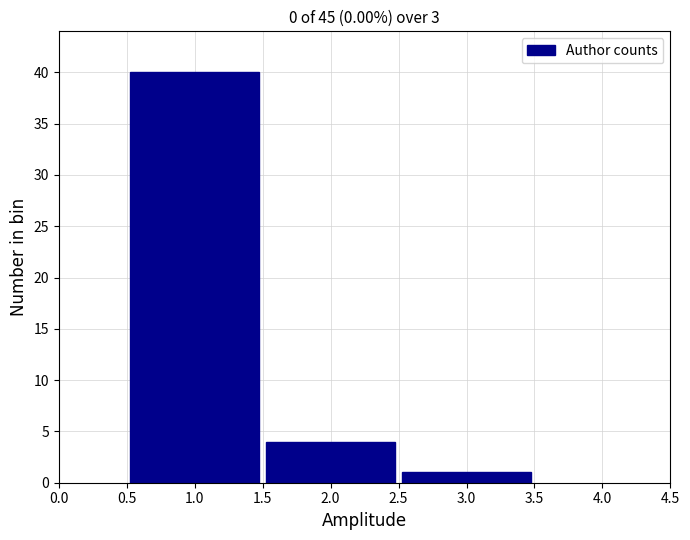

Reading left to right, transcribe this chart: for each bar, give the range it covers on the x-axis and its height. The values are not printed on the chart, so give them approximately, as read against the axis.

0.5 to 1.5: 40
1.5 to 2.5: 4
2.5 to 3.5: 1